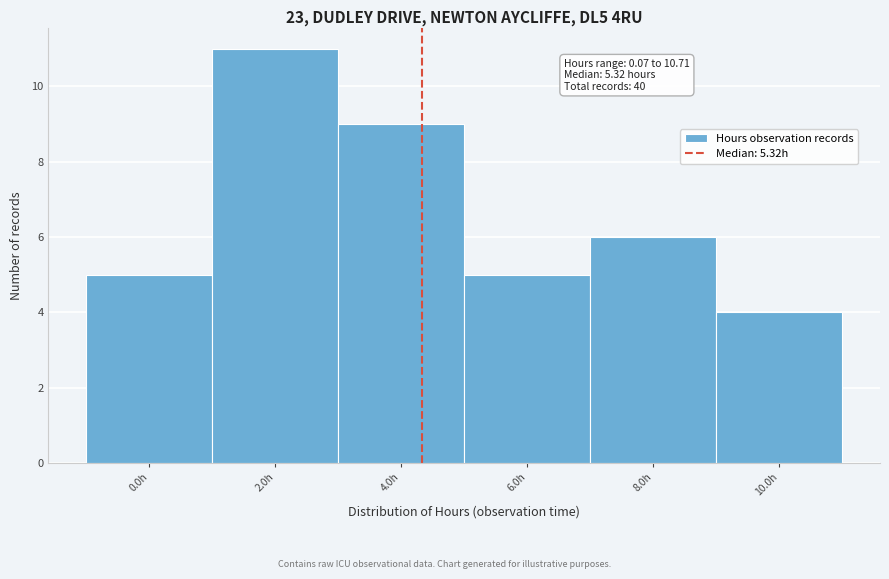

Reading left to right, transcribe all the data shown in this chart.

0.0h=5	2.0h=11	4.0h=9	6.0h=5	8.0h=6	10.0h=4